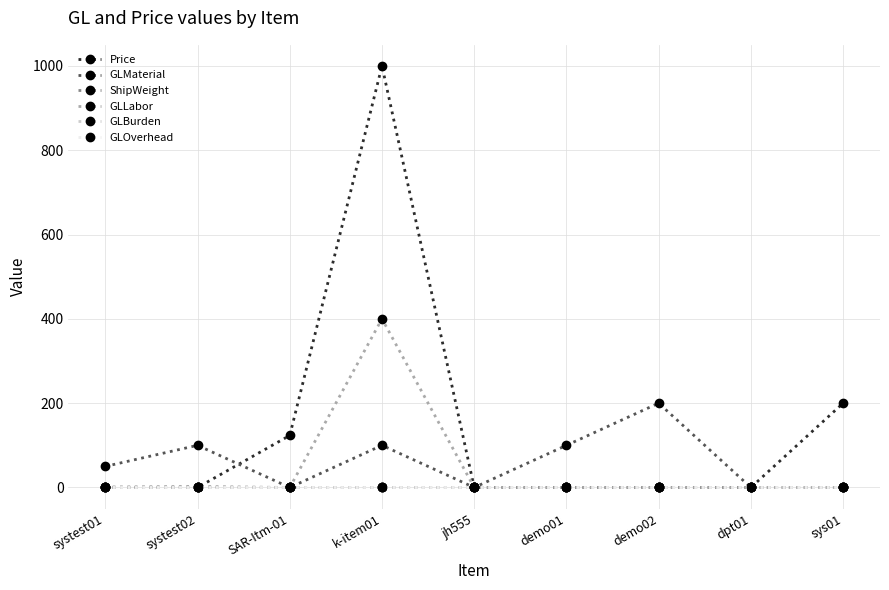

What is the difference between the highest and lowest values at demo02?

200.0